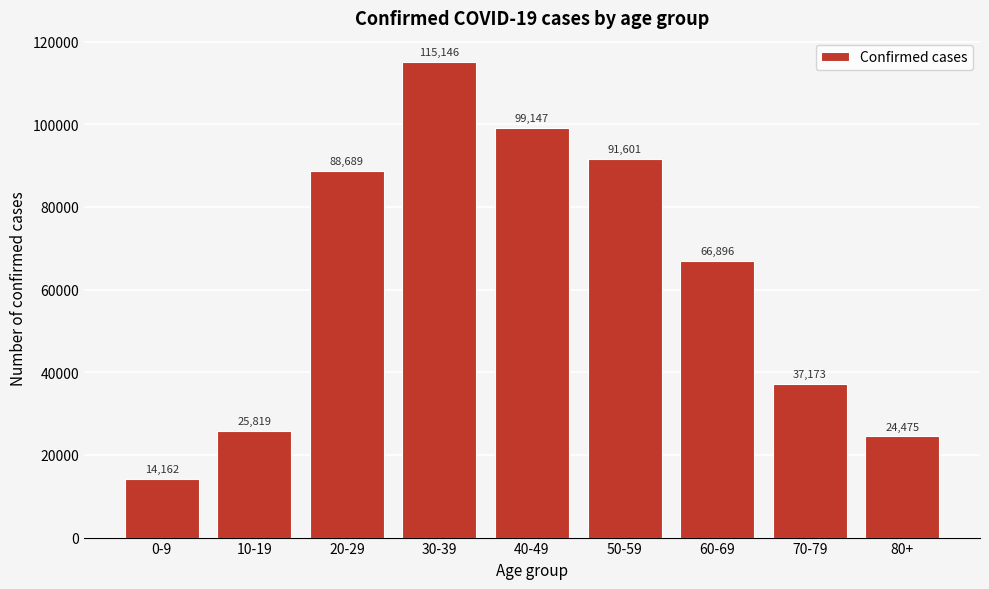

Reading left to right, what are all the values shown in this chart?

0-9=14162	10-19=25819	20-29=88689	30-39=115146	40-49=99147	50-59=91601	60-69=66896	70-79=37173	80+=24475